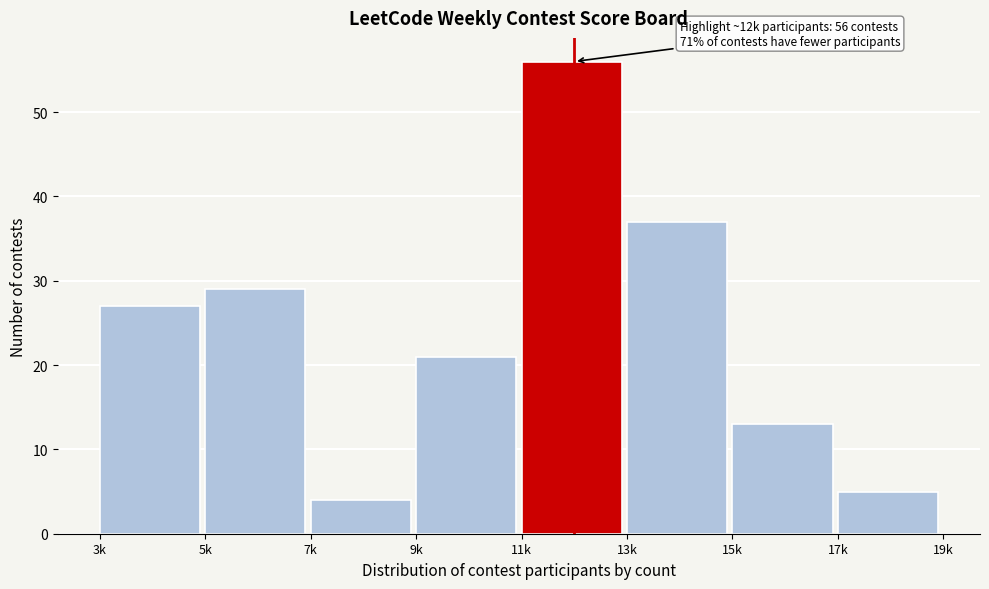

Reading left to right, transcribe all the data shown in this chart.

3k=27	5k=29	7k=4	9k=21	11k=56	13k=37	15k=13	17k=5